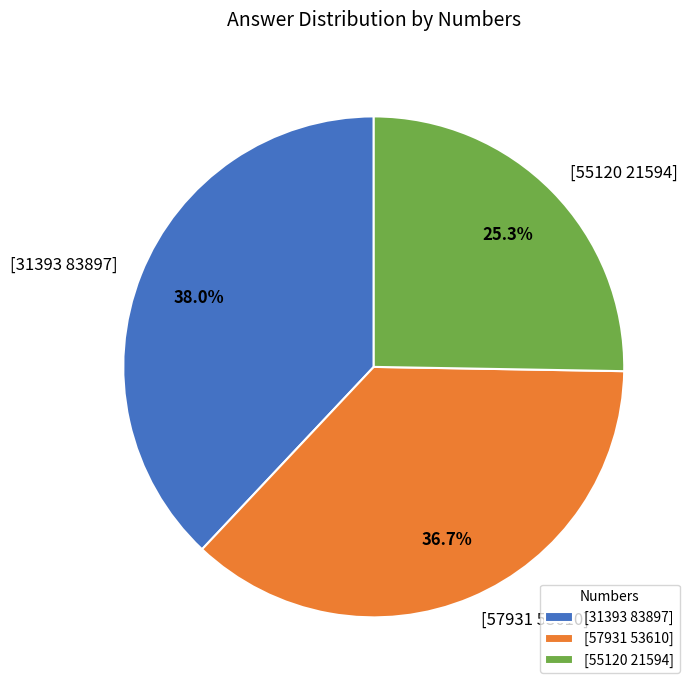

How many segments does this pie chart have?

3